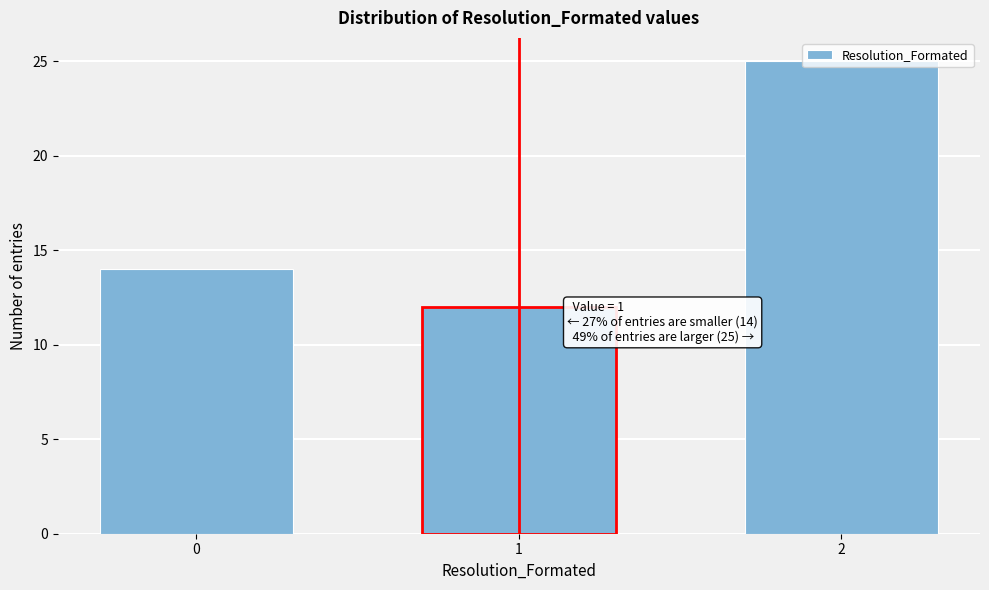

Rank the categories by value from lowest to highest.

1, 0, 2